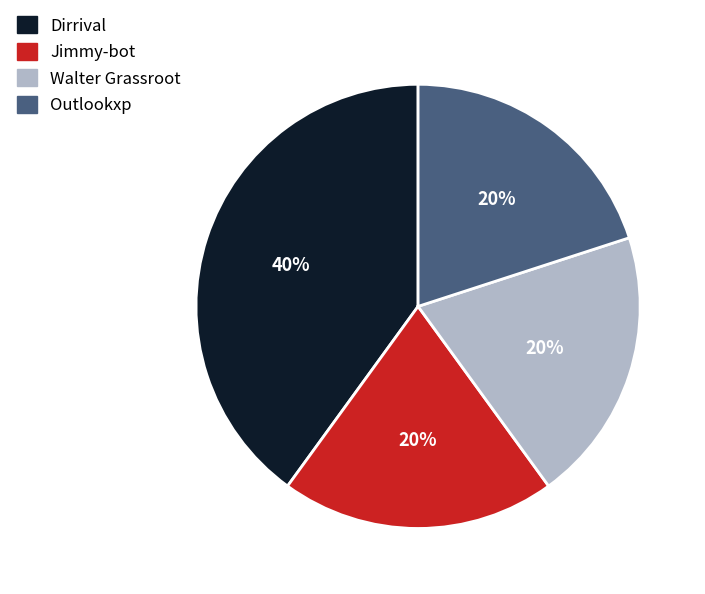

Is there a majority slice in this chart?

No